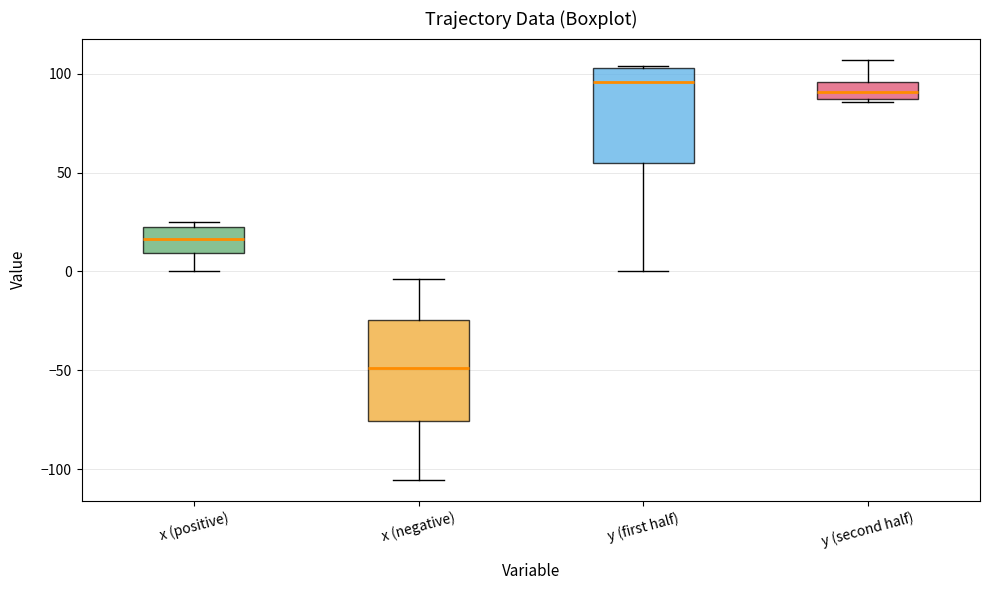

Reading left to right, read every box against the y-axis: the position of its median line, the range the box covers, and the ends of its whiskers. The values are not printed on the chart, so give them approximately, as read against the axis.

x (positive): median 15, box 10 to 20, whiskers 0 to 25
x (negative): median -50, box -75 to -25, whiskers -105 to -5
y (first half): median 95, box 55 to 105, whiskers 0 to 105
y (second half): median 90, box 85 to 95, whiskers 85 (just below the box's lower edge) to 105